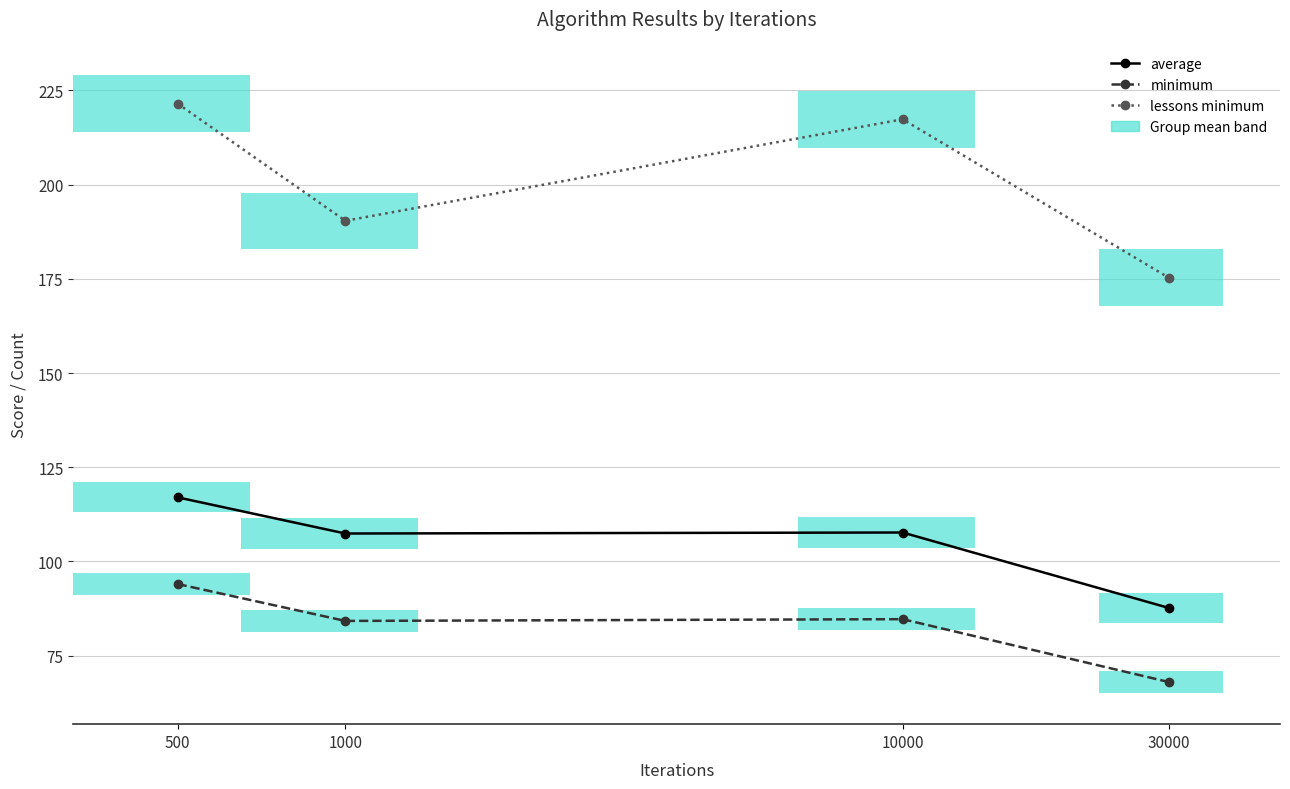

Which series has the widest spread of values?

lessons minimum